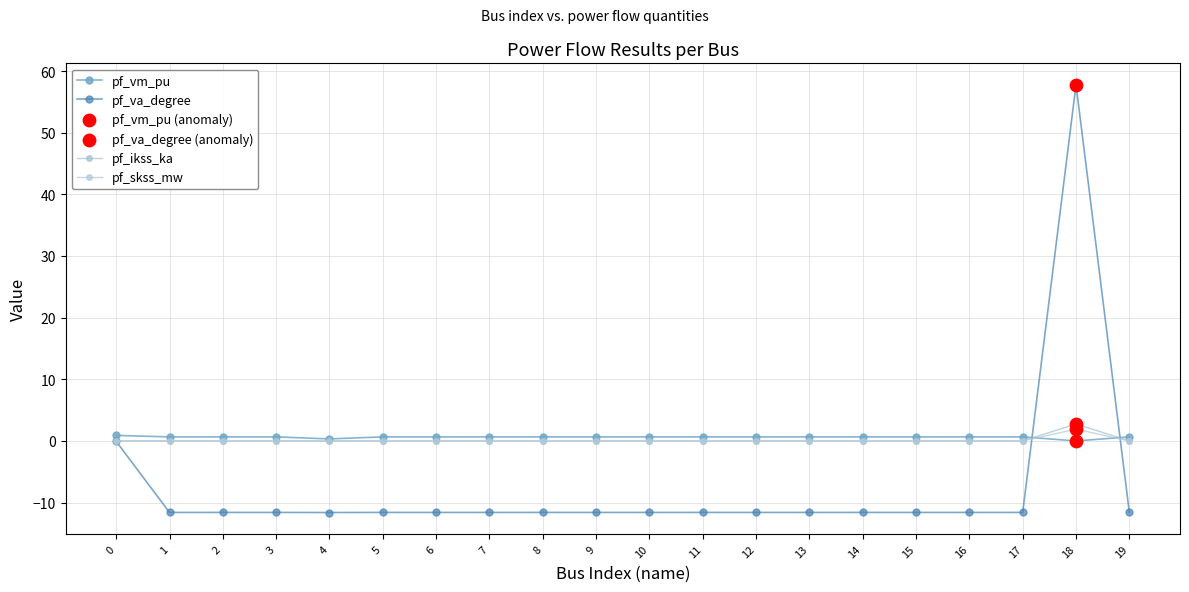

How many lines are shown in the chart?

4